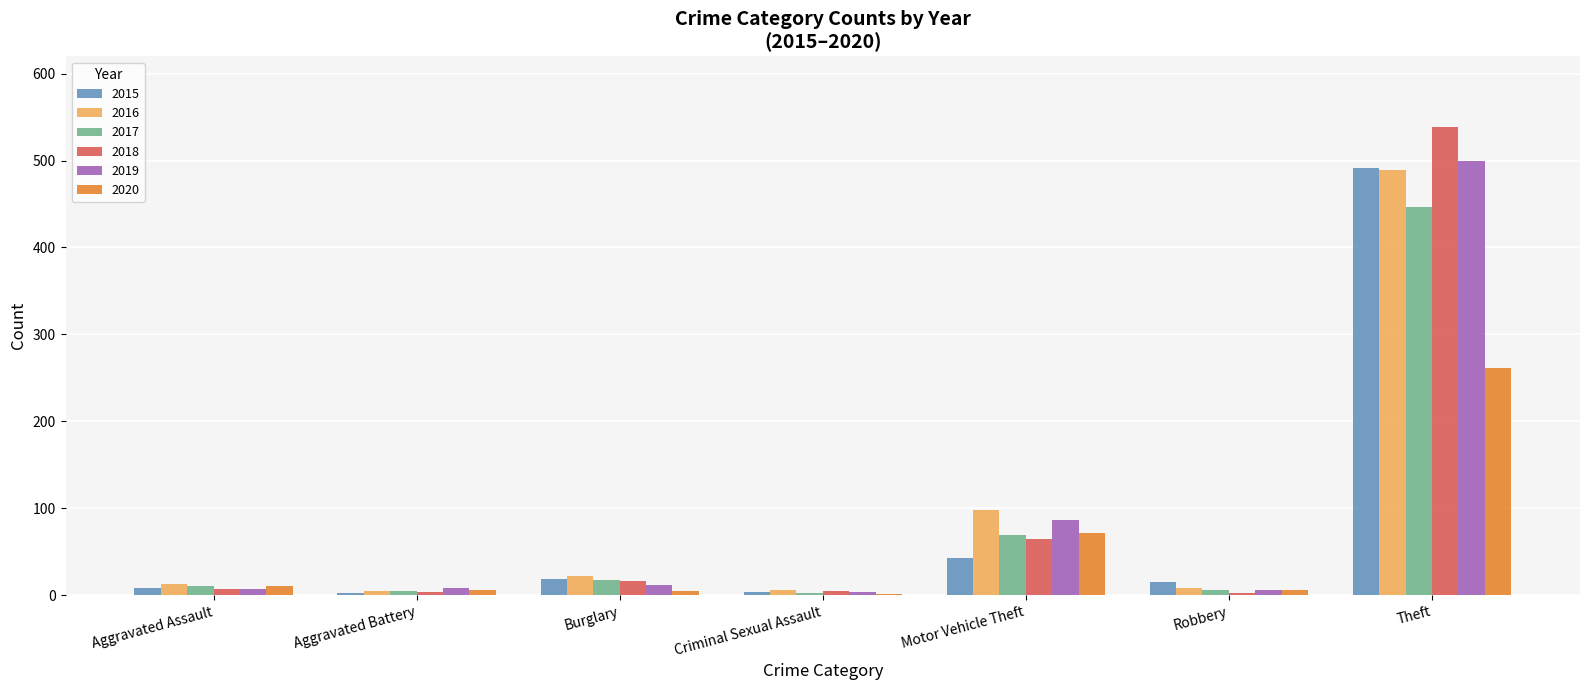

At which label does 2020 first exceed 6?

Aggravated Assault